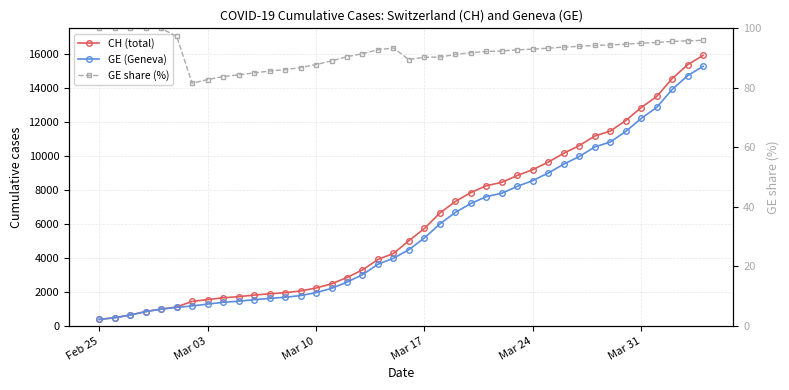

Which series has the widest spread of values?

CH (total)